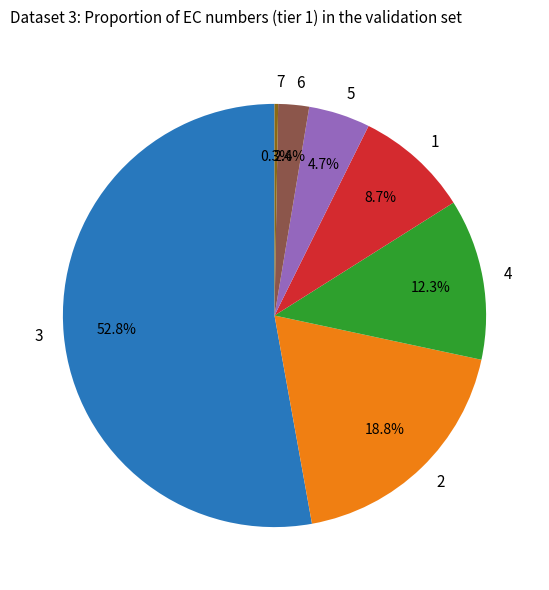

Does 3 represent more than half of the total?

Yes